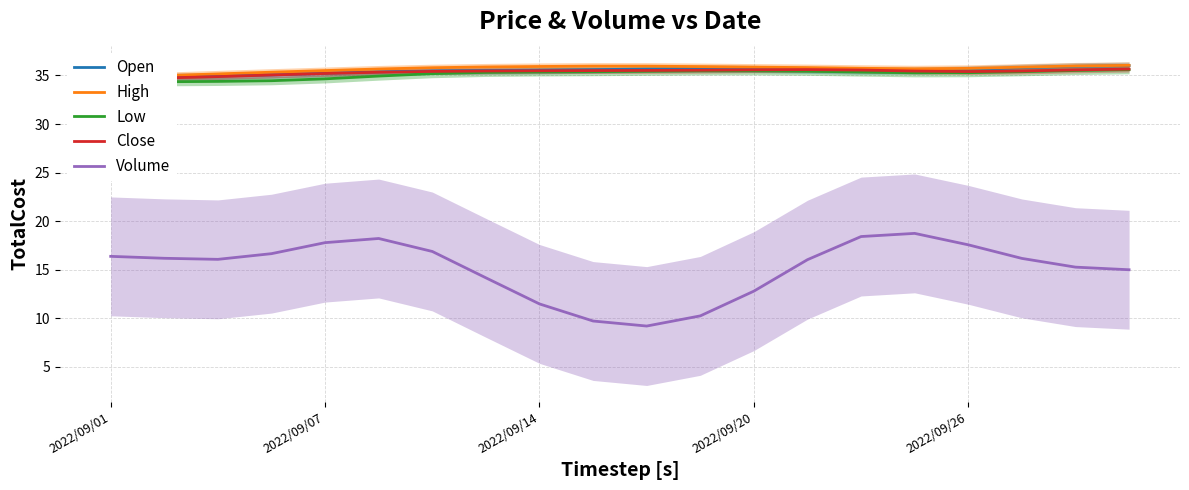

True or false: Low and High intersect in this chart.

False